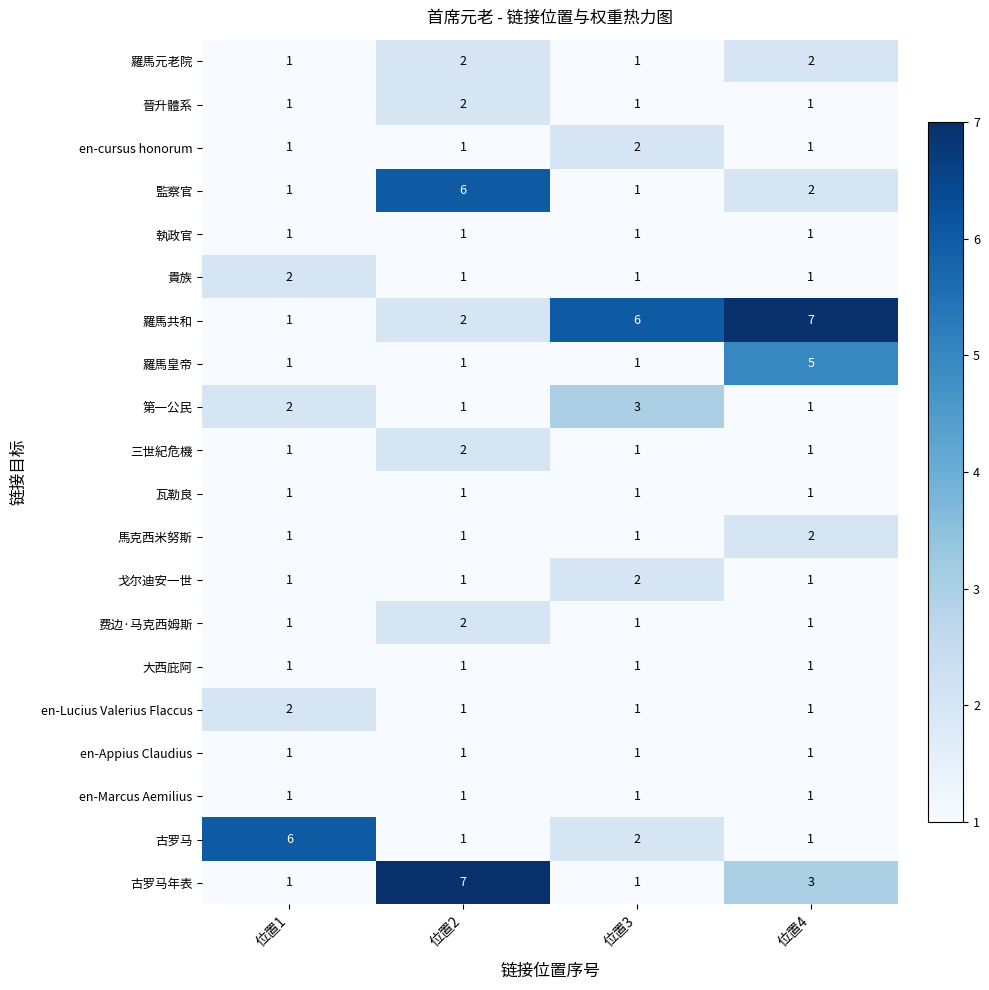

What is the difference between the maximum and second lowest values in the 羅馬皇帝 series?

4